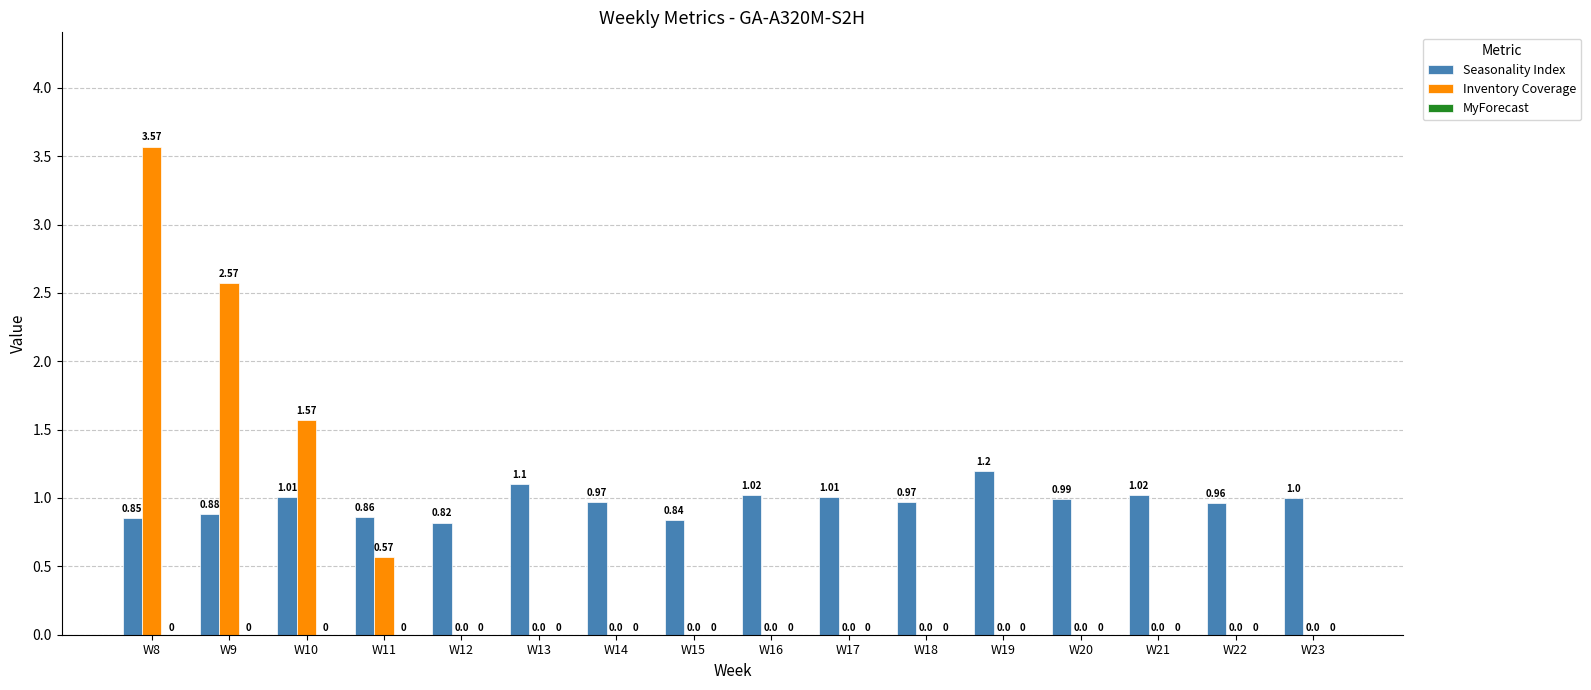

Does the chart contain stacked bars?

No